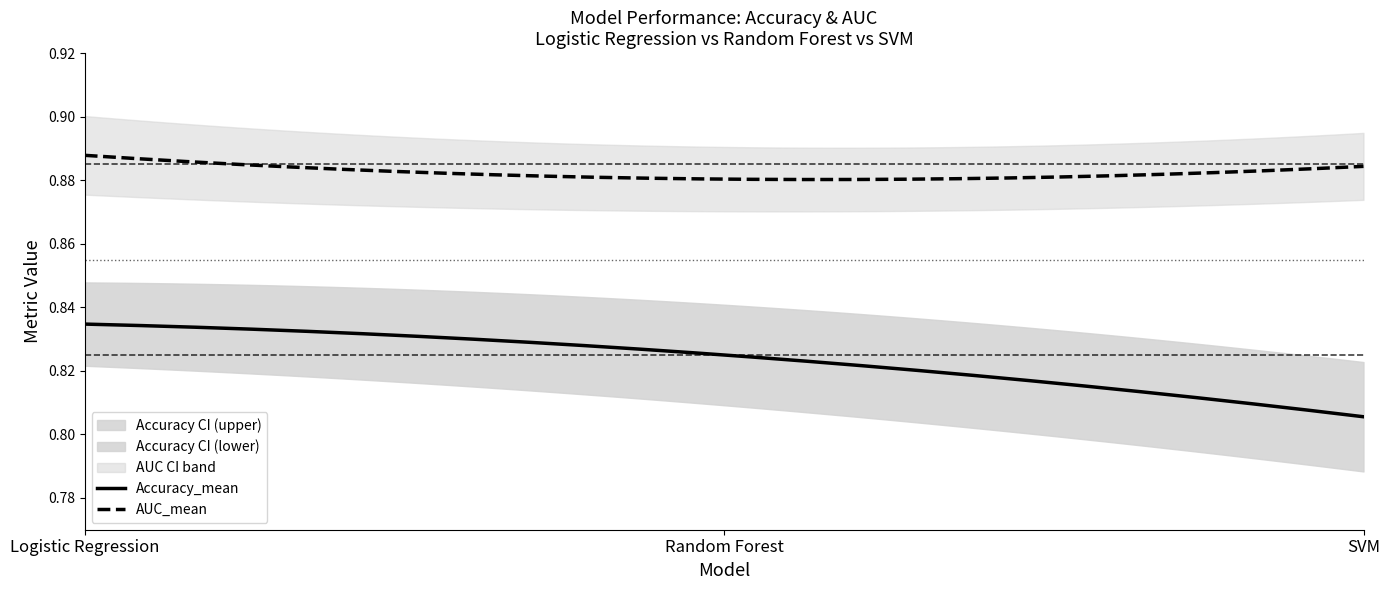

True or false: Accuracy_mean and AUC_mean intersect in this chart.

False